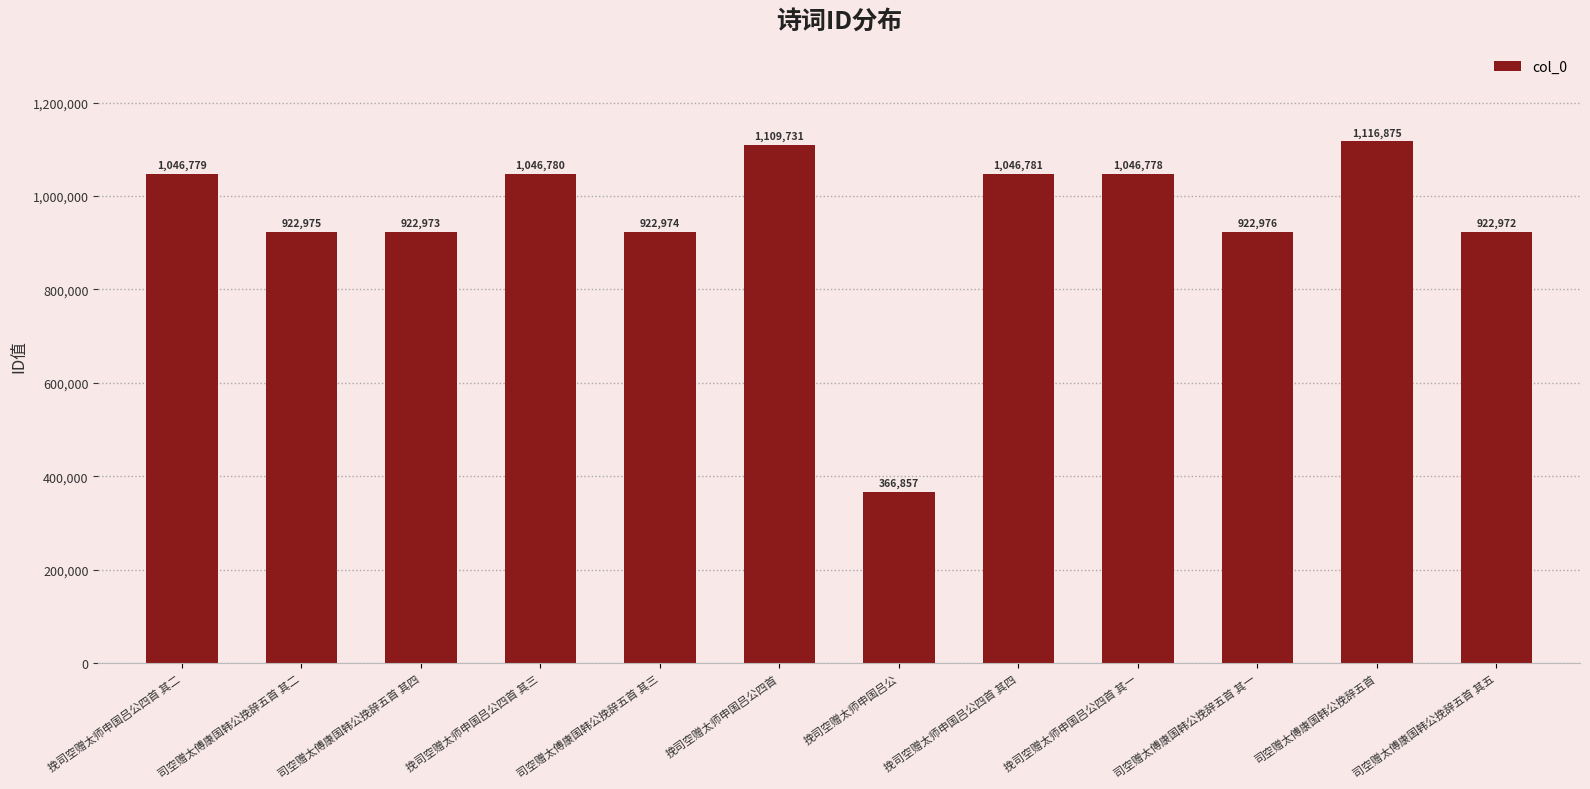

How many data points are less than 1046778?

6